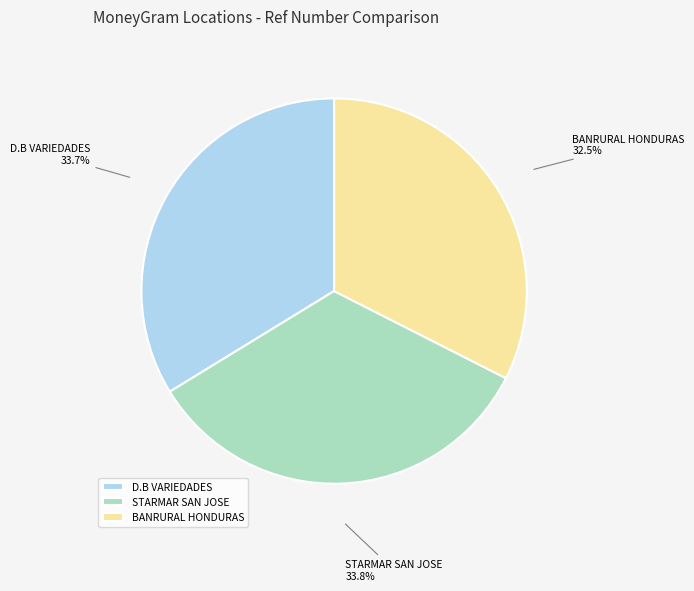

Which has a higher value, D.B VARIEDADES or BANRURAL HONDURAS?

D.B VARIEDADES